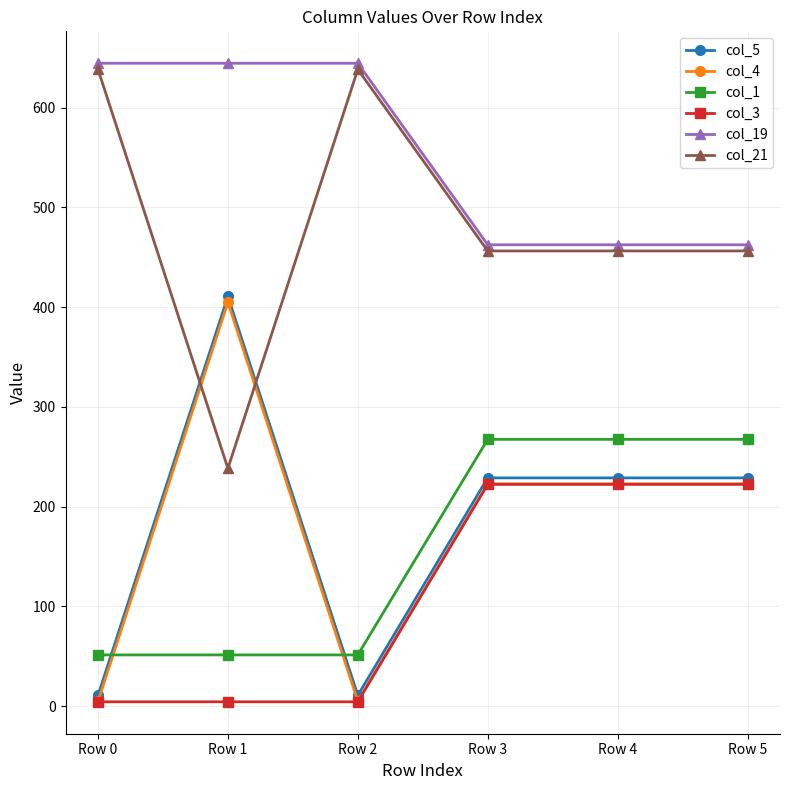

What is the smallest value displayed?

4.4